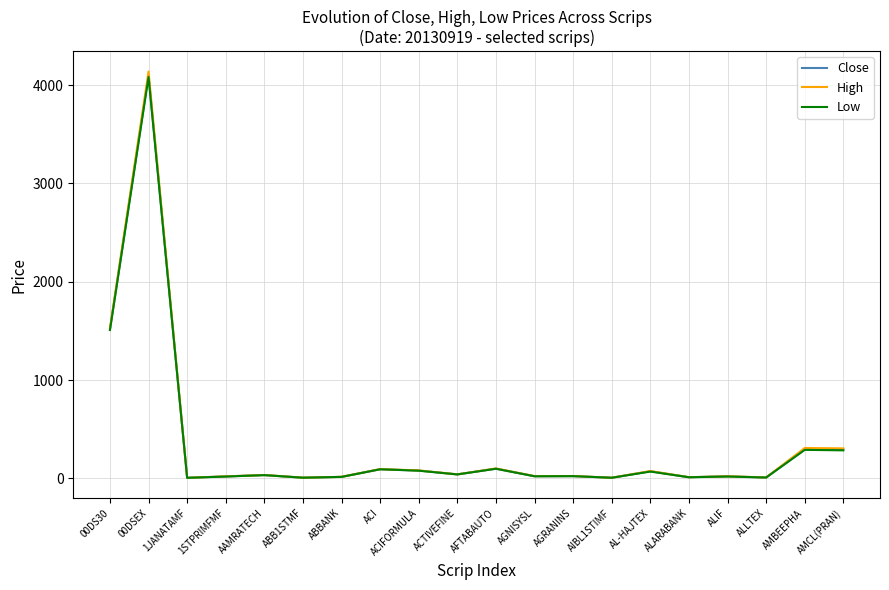

What are all the series names shown in the legend?

Close, High, Low